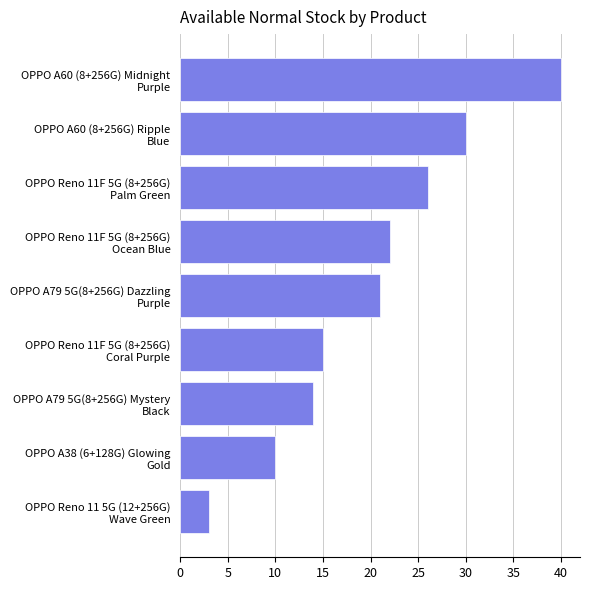

List the labels in order of value, smallest first.

OPPO Reno 11 5G (12+256G)
Wave Green, OPPO A38 (6+128G) Glowing
Gold, OPPO A79 5G(8+256G) Mystery
Black, OPPO Reno 11F 5G (8+256G)
Coral Purple, OPPO A79 5G(8+256G) Dazzling
Purple, OPPO Reno 11F 5G (8+256G)
Ocean Blue, OPPO Reno 11F 5G (8+256G)
Palm Green, OPPO A60 (8+256G) Ripple
Blue, OPPO A60 (8+256G) Midnight
Purple